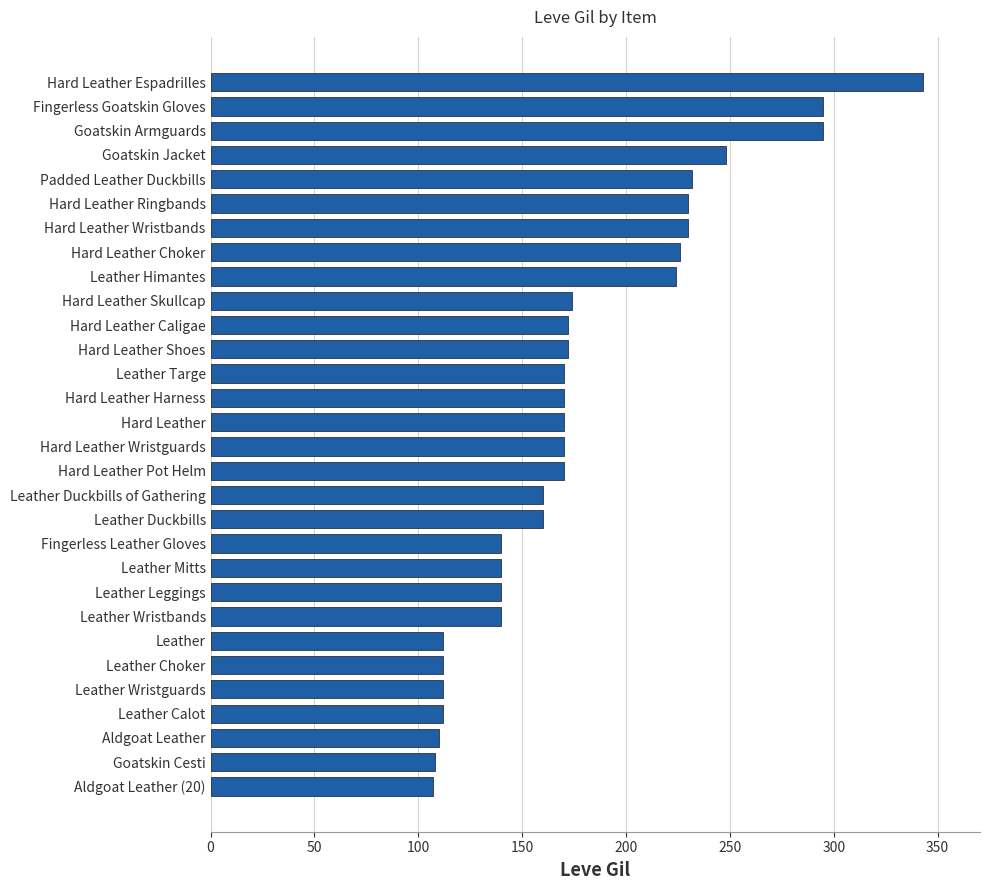

What is the sum of all values?

5344